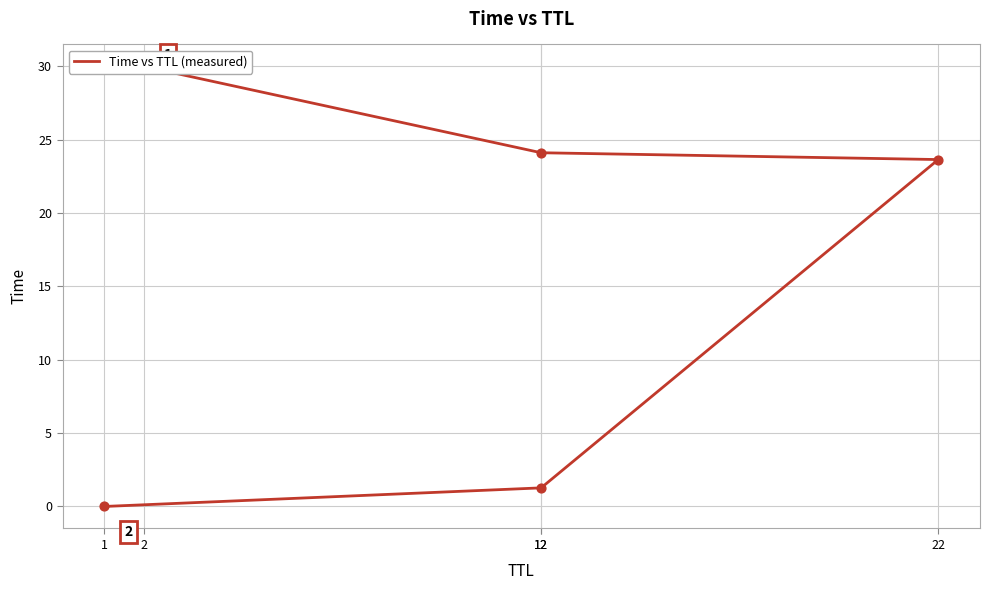

What is the ratio of the value at 12 to the value at 2?

0.8